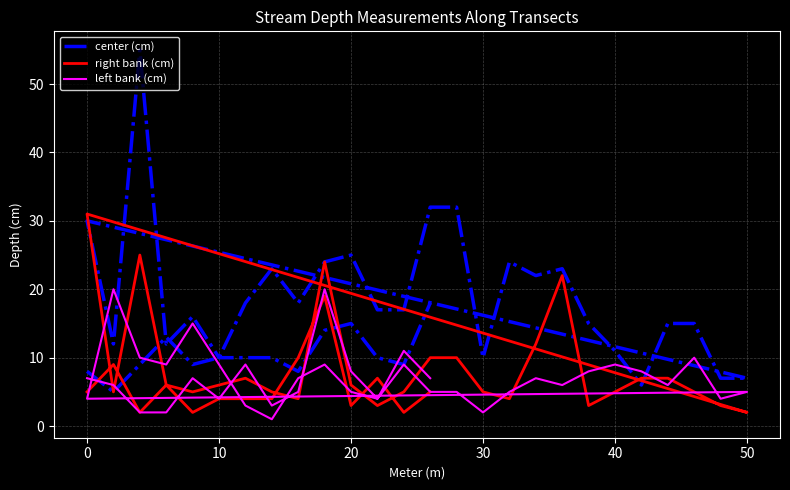

At 0, list the series in order from largest to smallest.

right bank (cm), left bank (cm), center (cm)